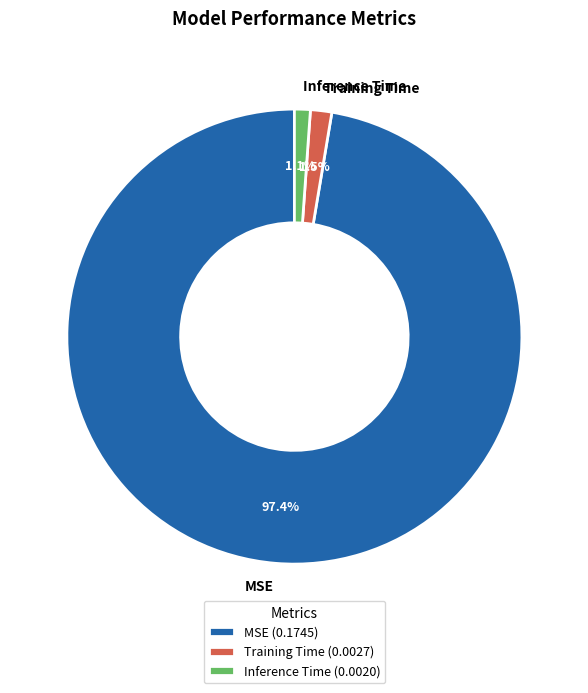

Does Inference Time represent more than half of the total?

No